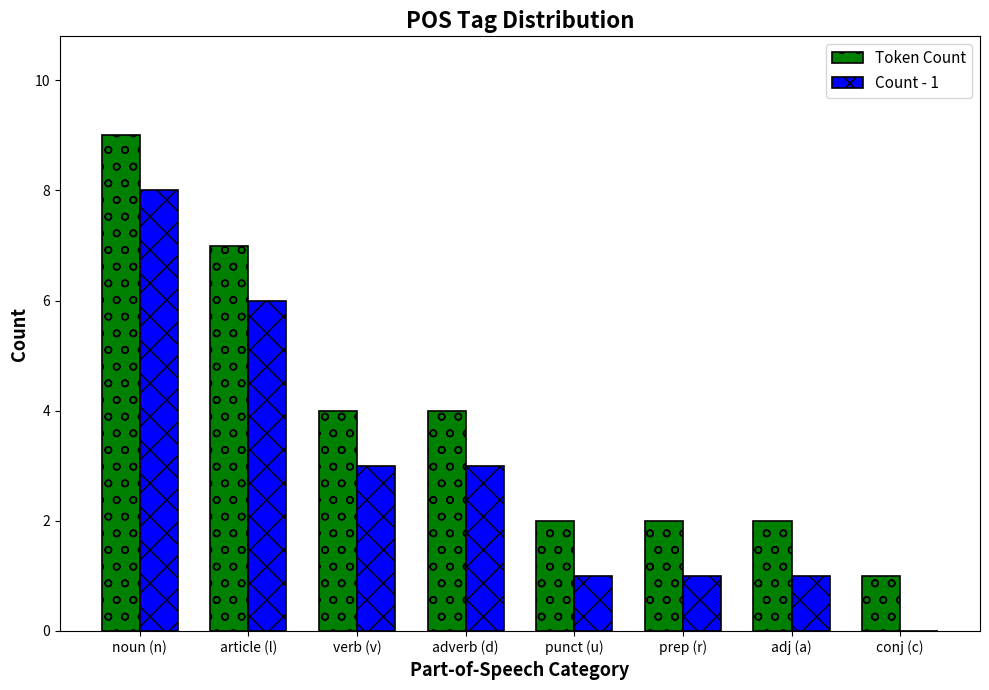

At which label does Token Count first exceed 4?

noun (n)